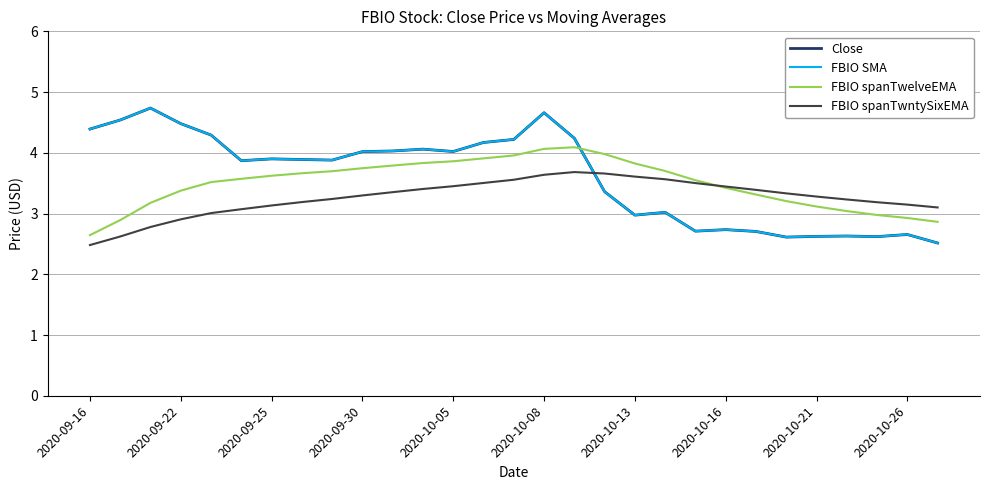

What is the highest value of the Close series?

4.7